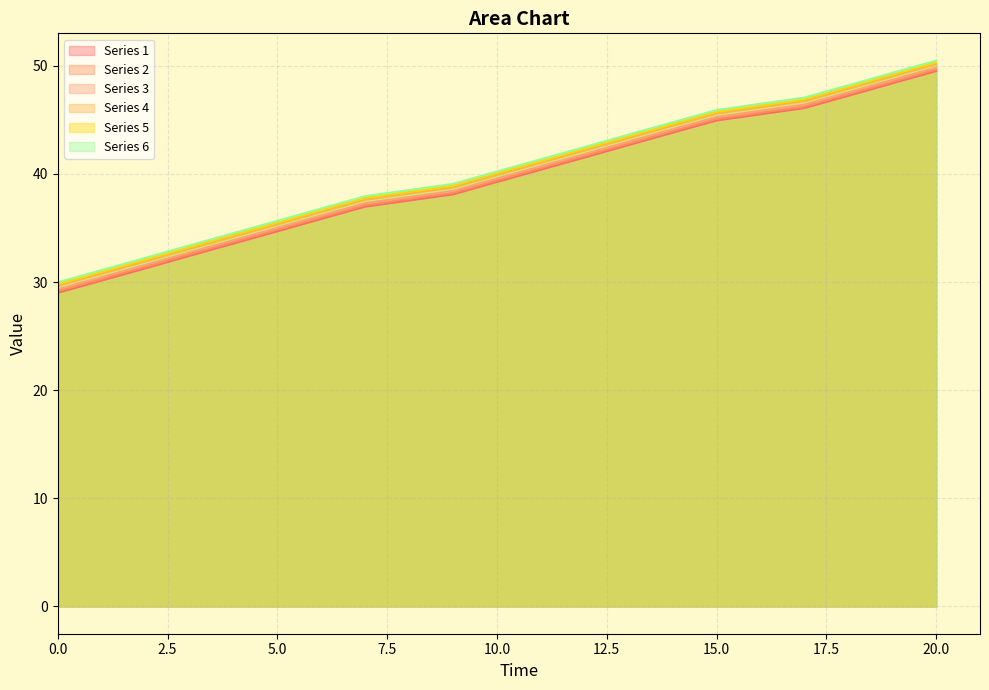

True or false: Series 6 and Series 1 cross at least once.

False